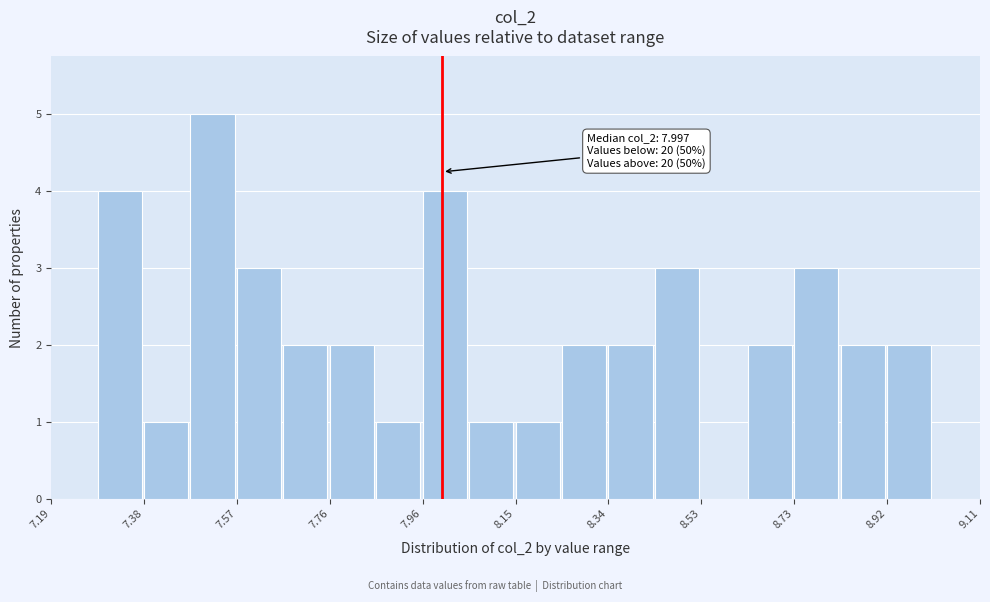

Which range on the x-axis has the tallest bar?

7.48 to 7.58